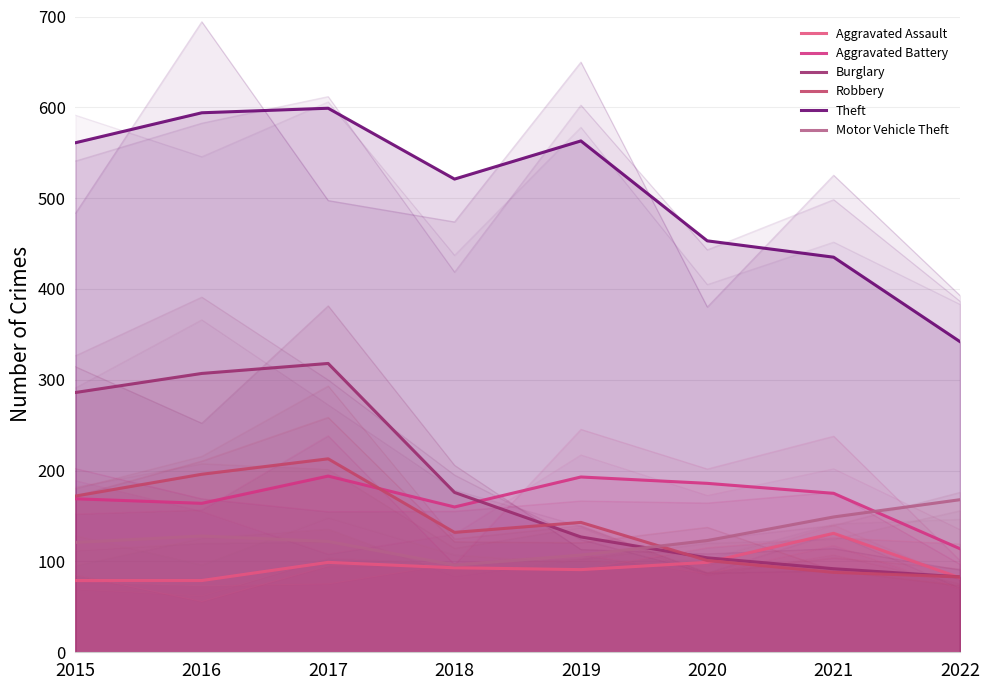

What is the sum of the Burglary values at 2019 and 2015?

413